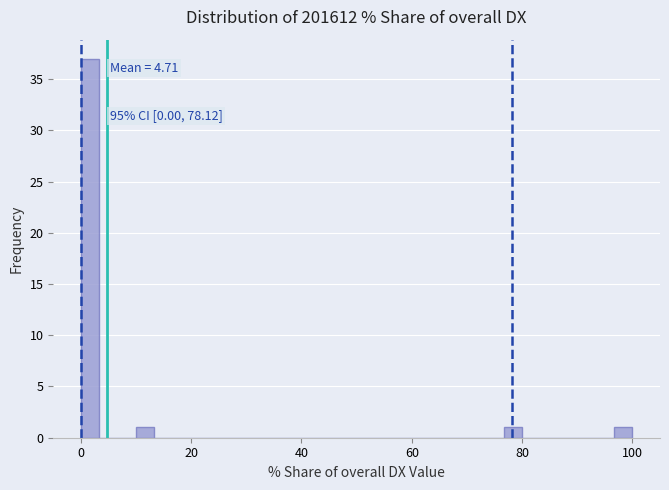

Around what value on the x-axis is the tallest bar? Give the approximate position of its centre, as read against the axis.

2